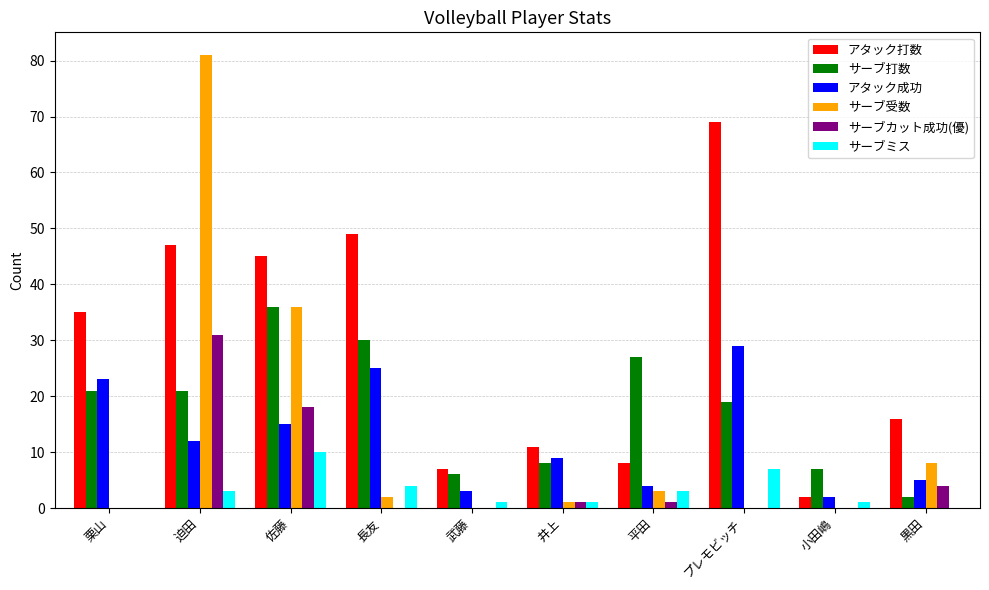

At which label does サーブミス reach its peak?

佐藤